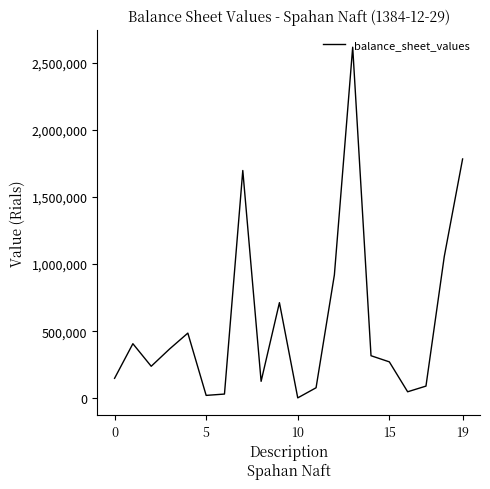

What is the difference between the second highest and minimum values?

1781089